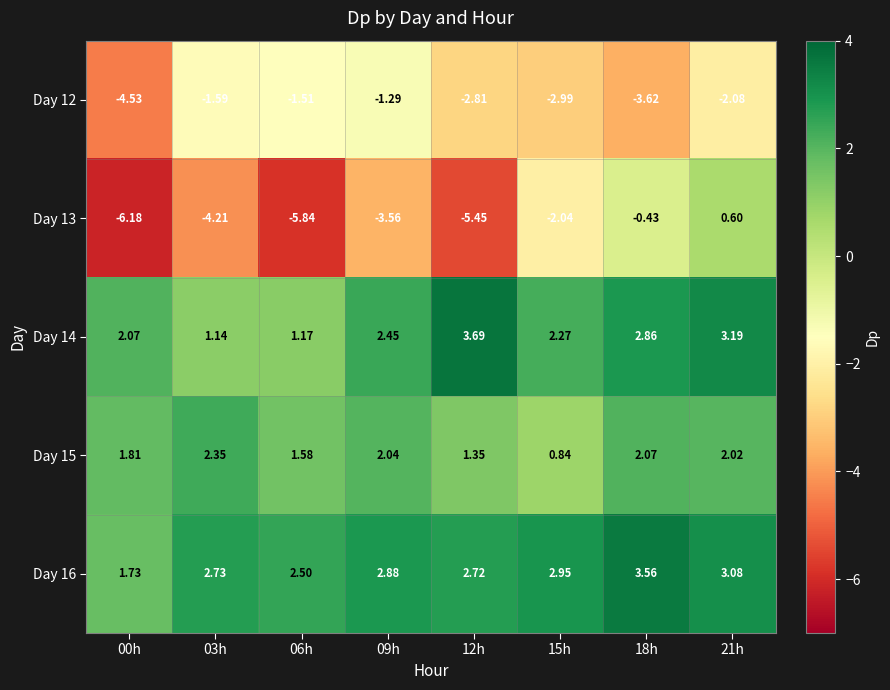

Is the value of Day 14 at 03h greater than the value of Day 13 at 06h?

Yes